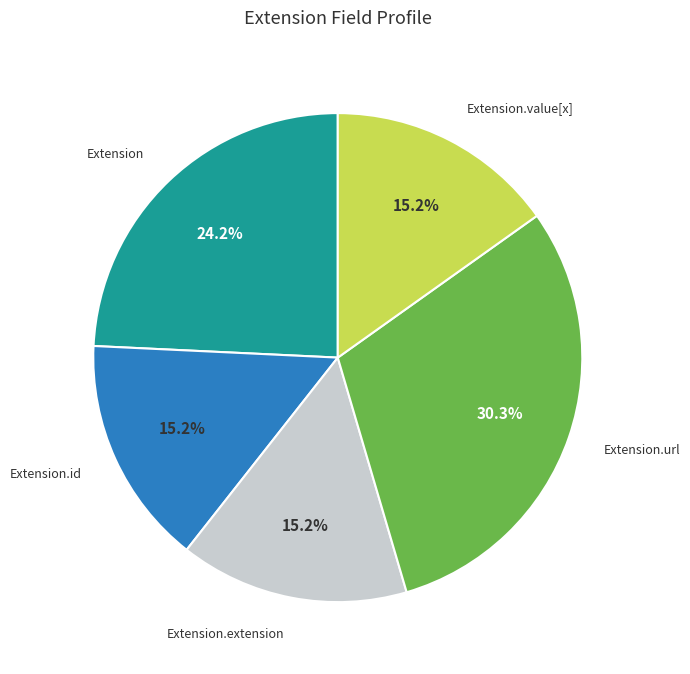

Does Extension.url represent more than half of the total?

No